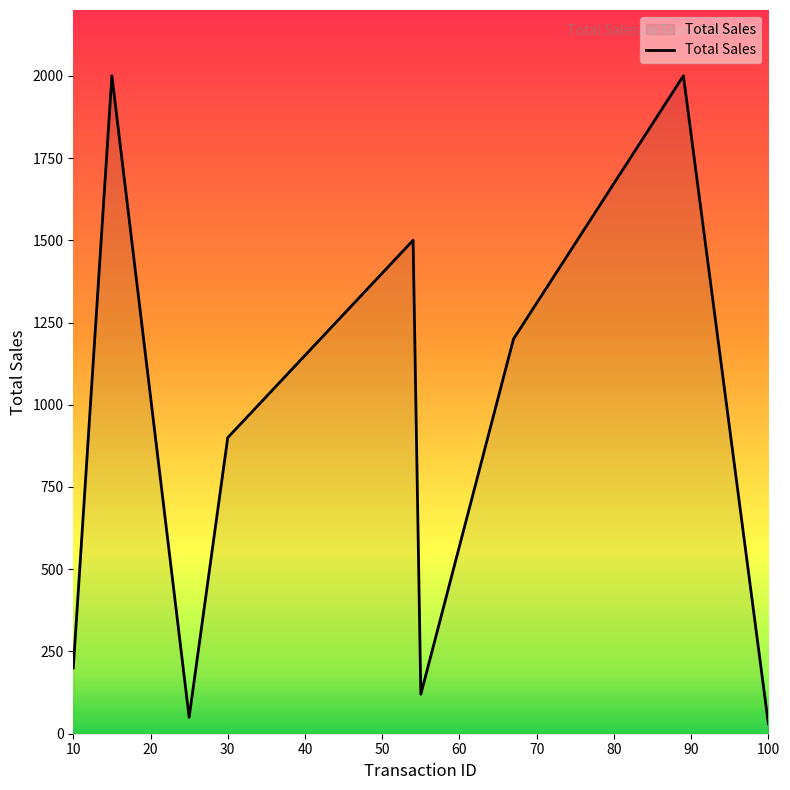

What is the maximum value shown in the chart?

2000